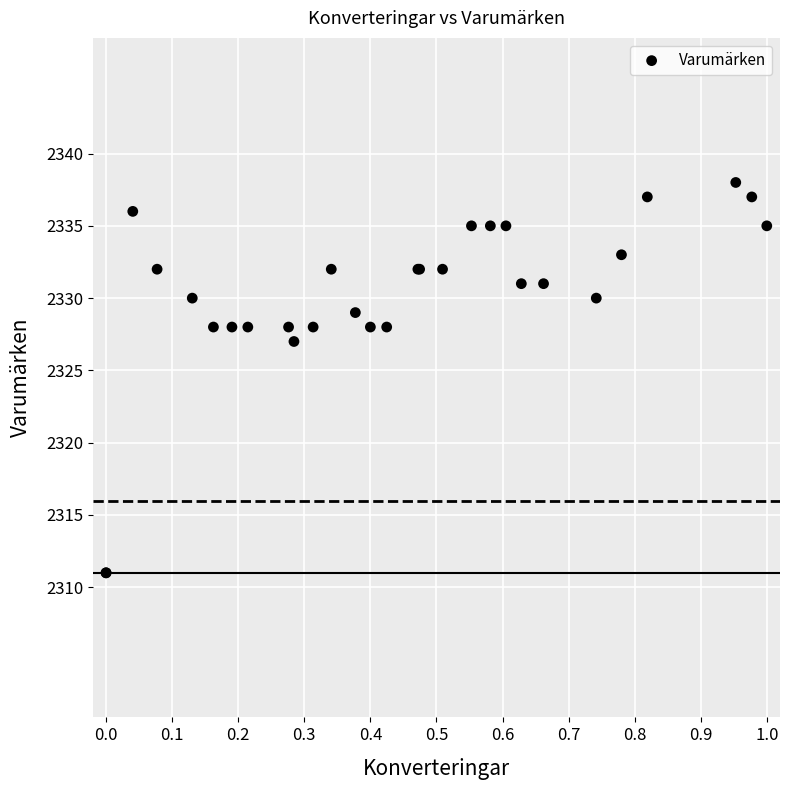

What Y value in the scatter plot is closest to 2324?

2327